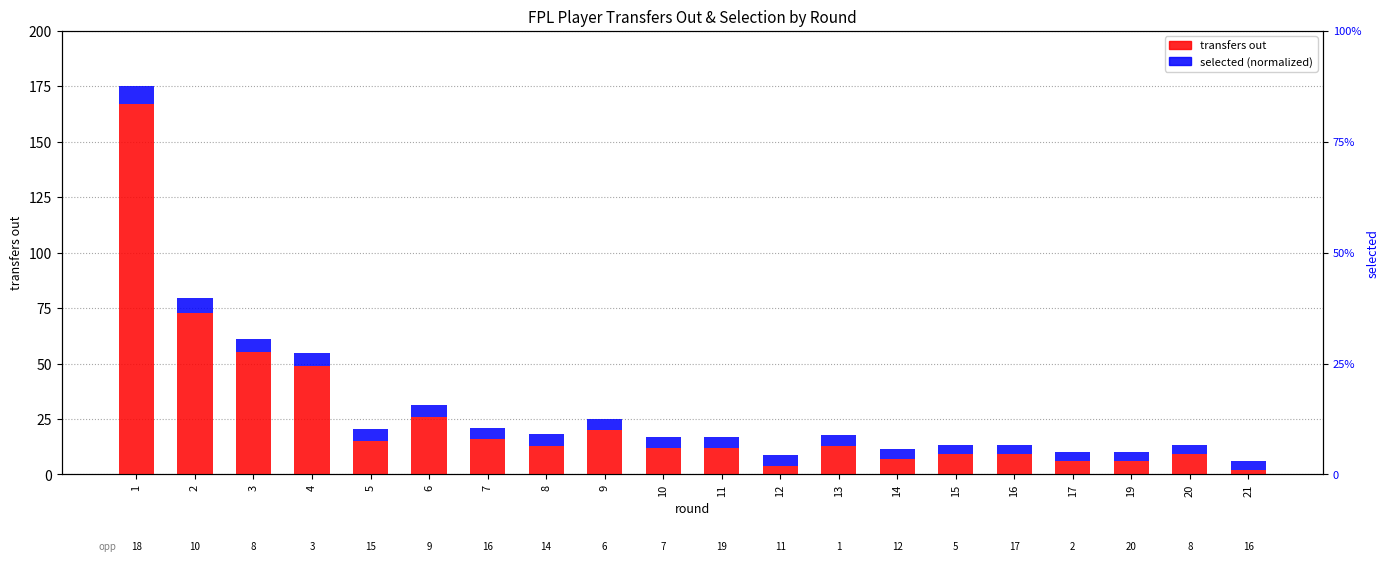

The value of transfers out at 11 is 12.0. True or false?

True